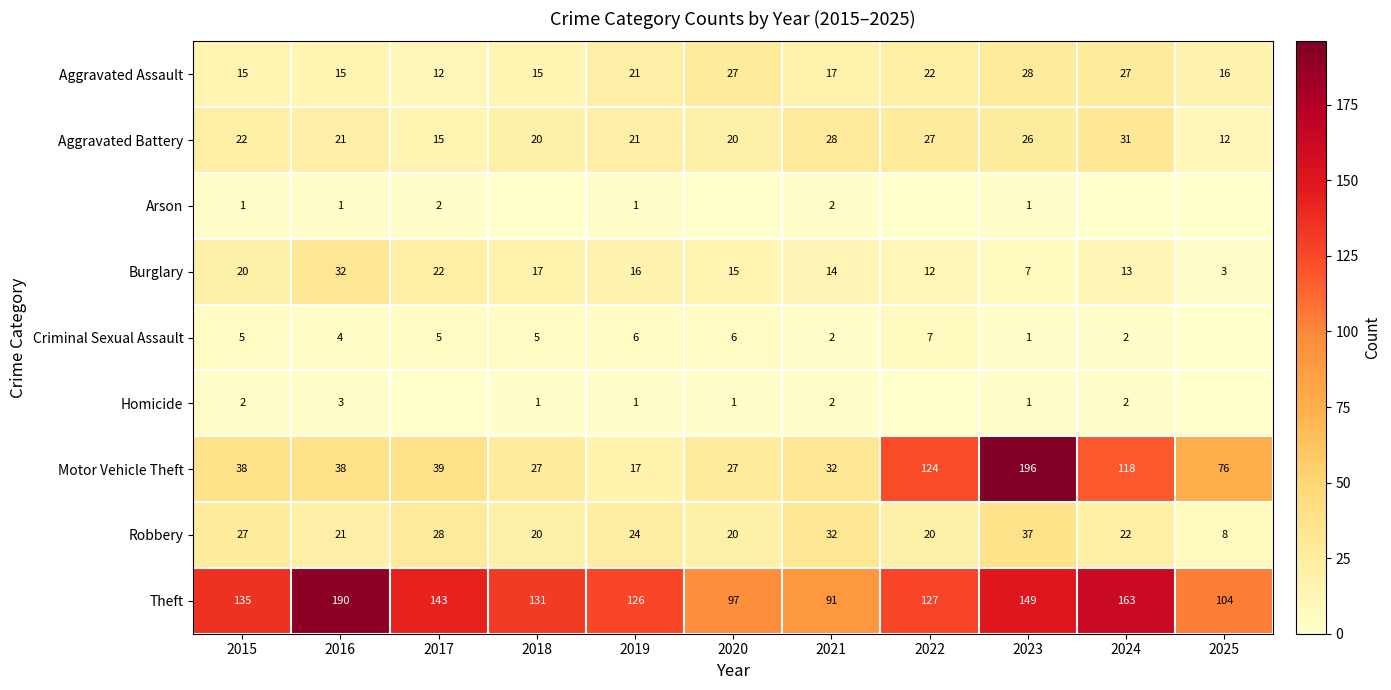

Which category has the highest value in the Theft series?

2016